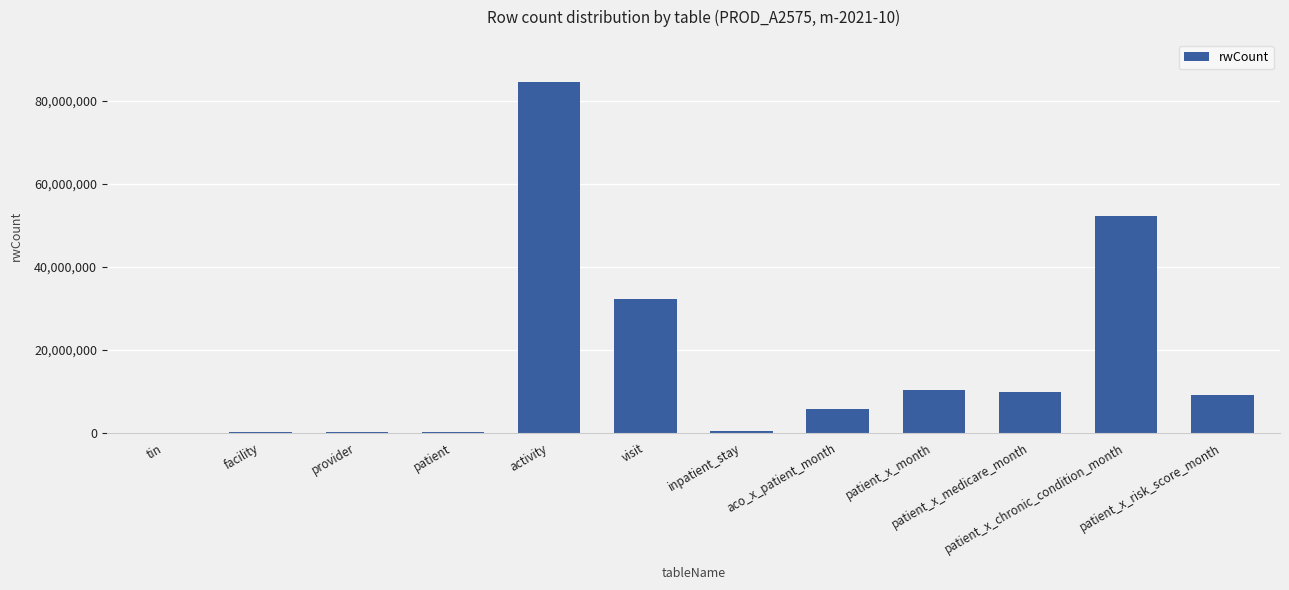

What is the maximum value shown in the chart?

84550049